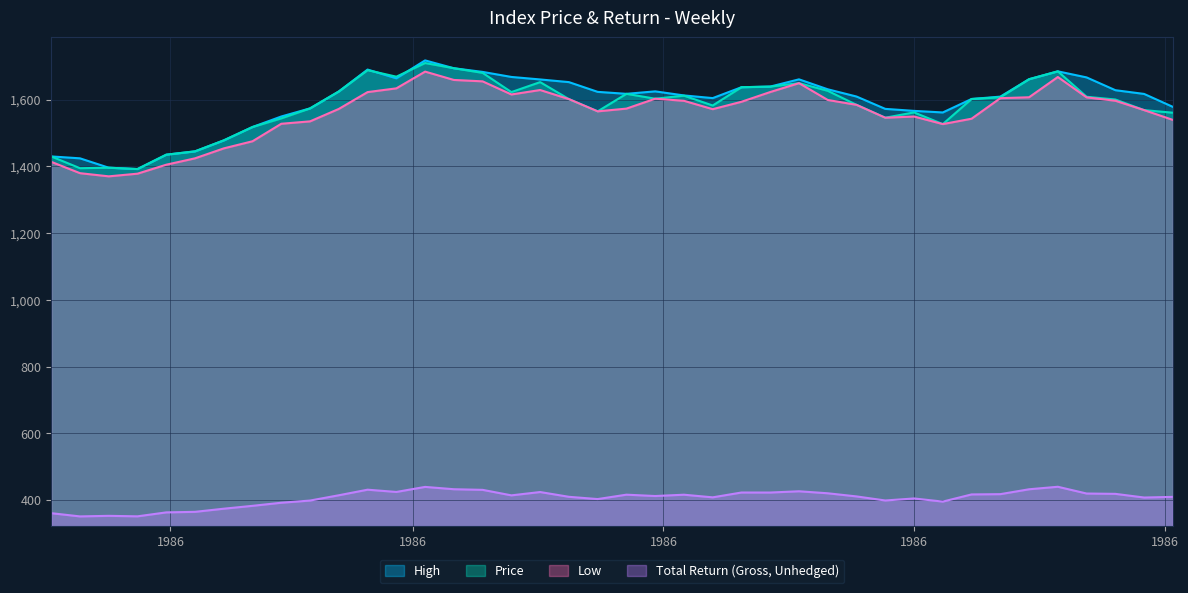

True or false: Total Return (Gross, Unhedged) and Price intersect in this chart.

False